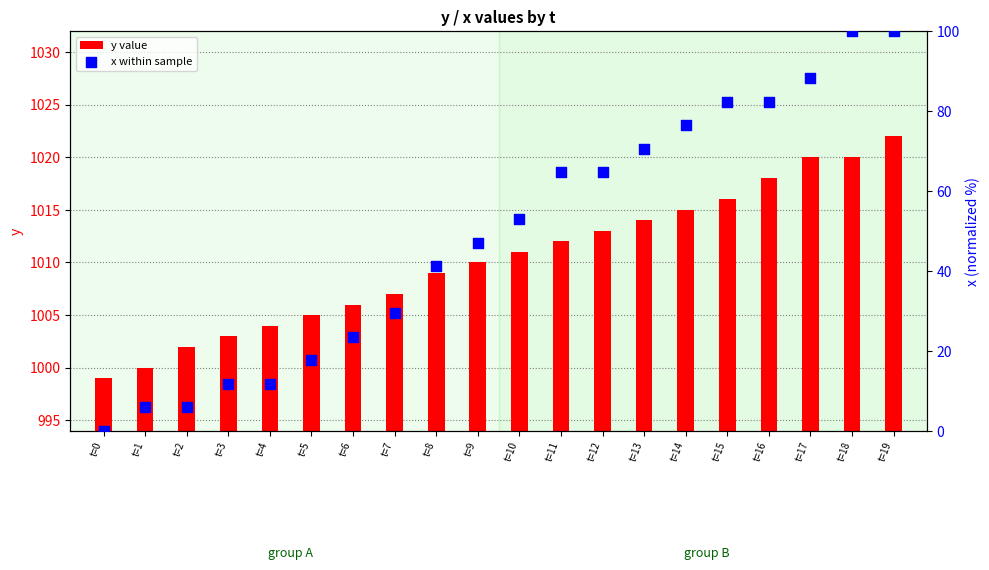

Which series has the largest total across all categories?

x within sample